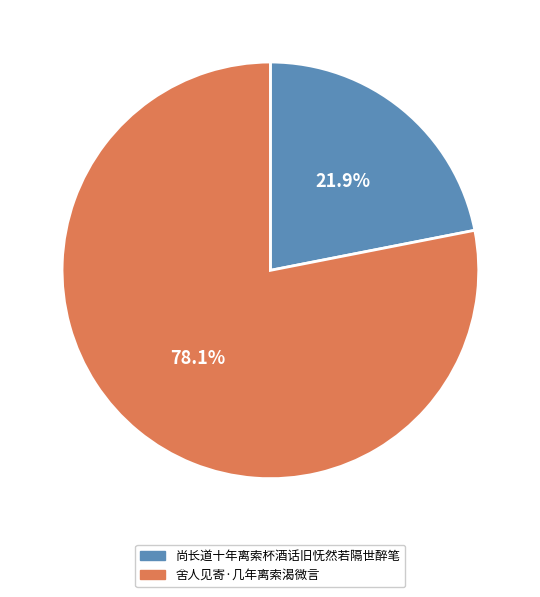

Which category has the smallest portion of the pie?

尚长道十年离索杯酒话旧怃然若隔世醉笔